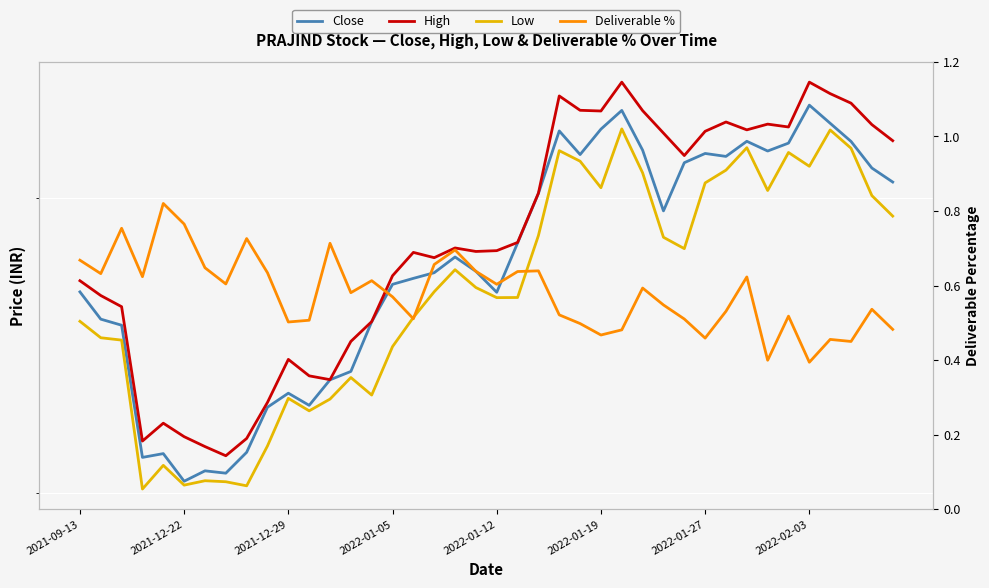

True or false: Close and High cross at least once.

False